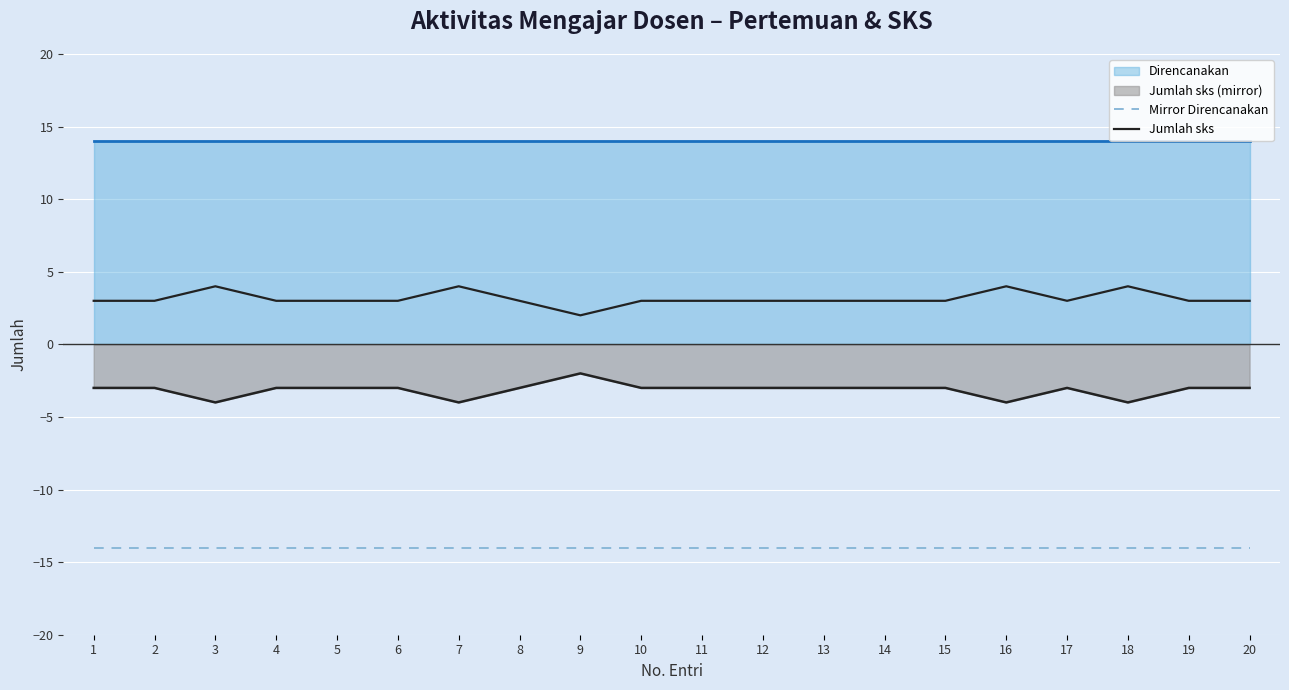

Reading left to right, transcribe all the data shown in this chart.

Mirror Direncanakan: -14	-14	-14	-14	-14	-14	-14	-14	-14	-14	-14	-14	-14	-14	-14	-14	-14	-14	-14	-14
Jumlah sks: 3	3	4	3	3	3	4	3	2	3	3	3	3	3	3	4	3	4	3	3